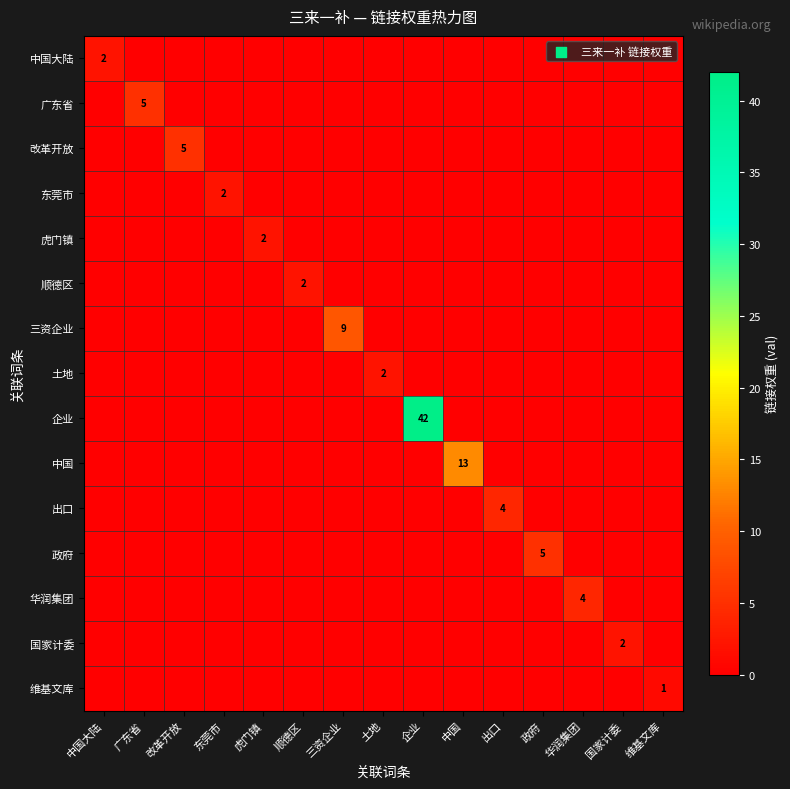

True or false: 出口 has a value of 7 at 出口.

False